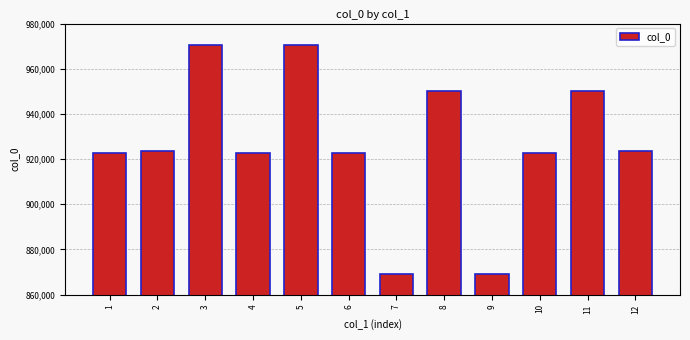

What is the maximum value shown in the chart?

970606